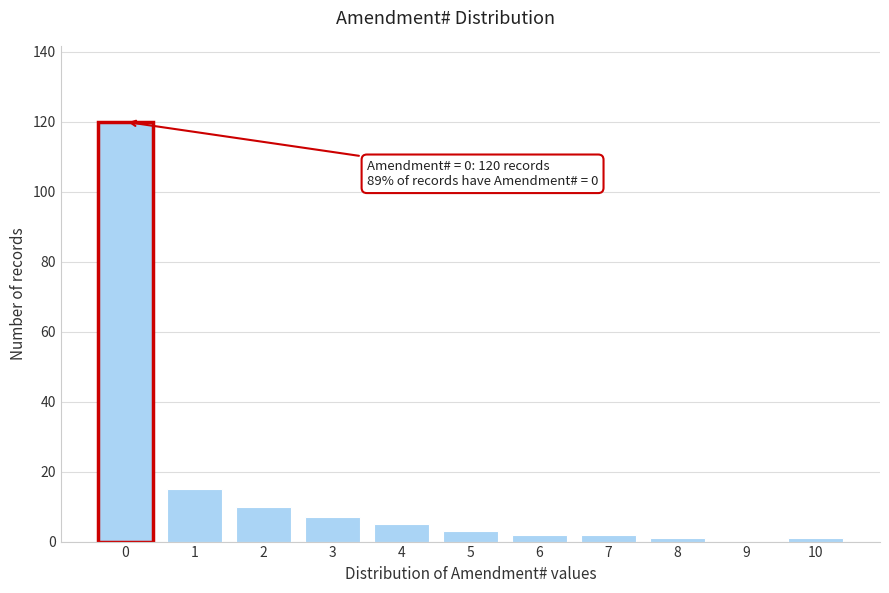

Reading left to right, transcribe all the data shown in this chart.

0=120	1=15	2=10	3=7	4=5	5=3	6=2	7=2	8=1	9=0	10=1